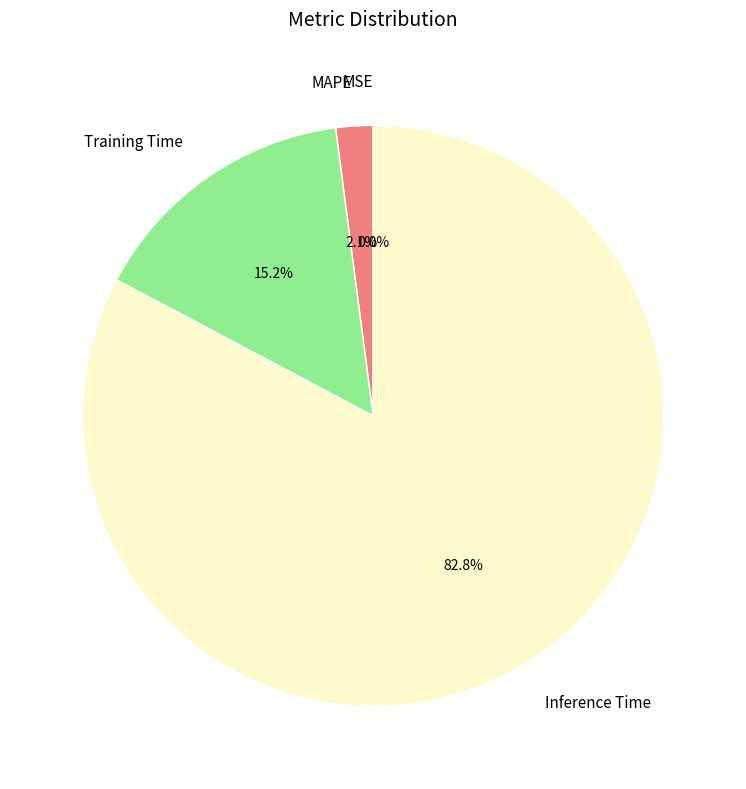

Is there a majority slice in this chart?

Yes